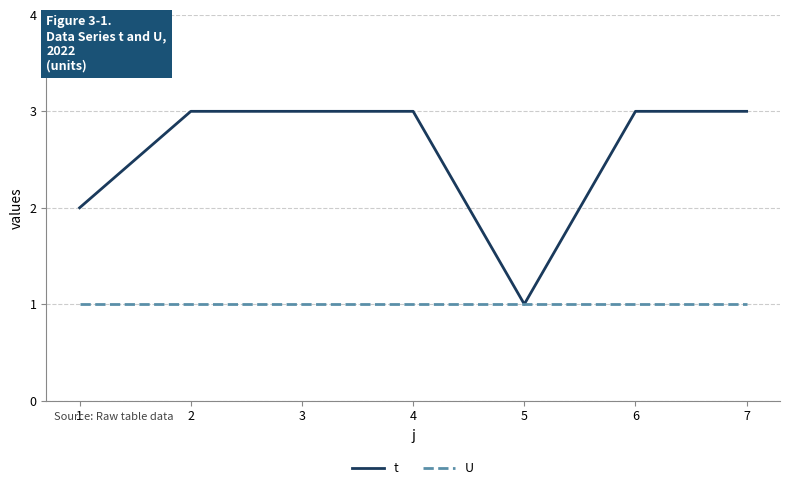

Rank the series by their average value, from highest to lowest.

t, U